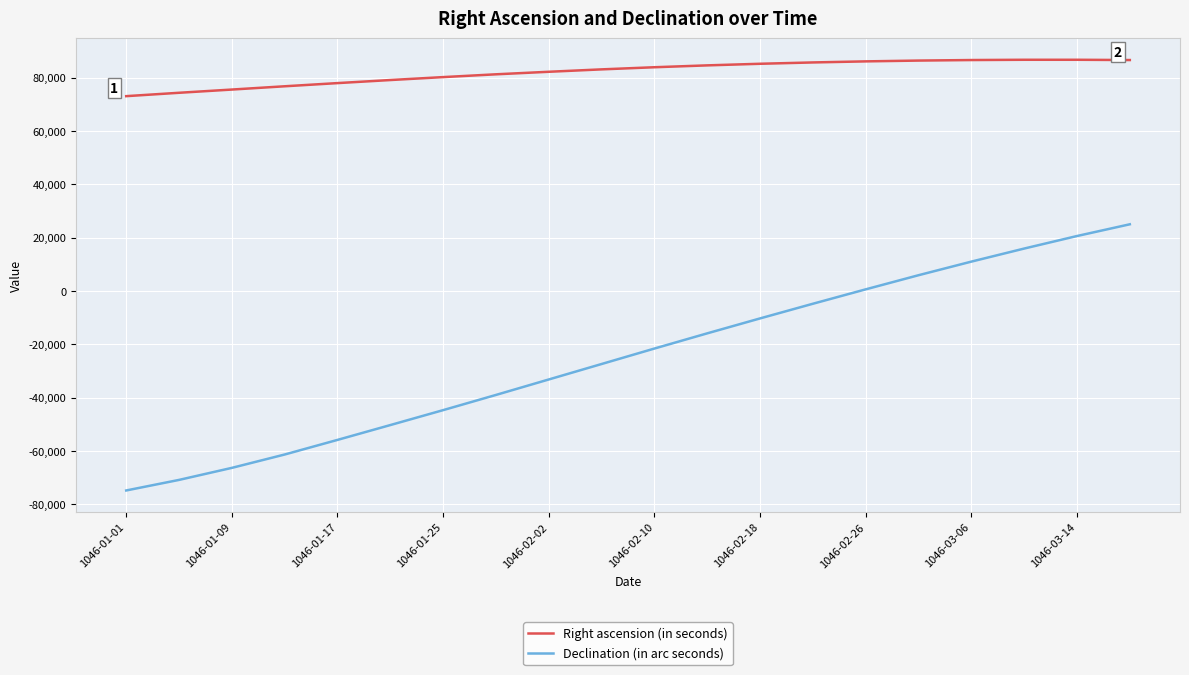

Which series has the largest total across all categories?

Right ascension (in seconds)